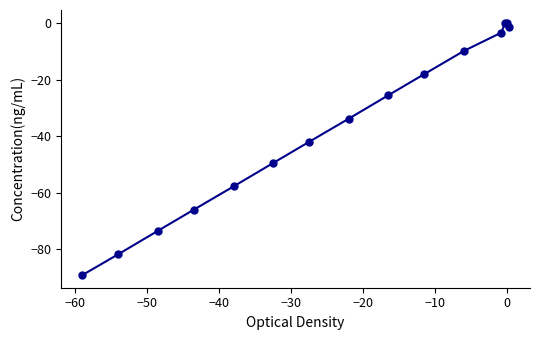

What Y value in the scatter plot is closest to -44?

-42.0